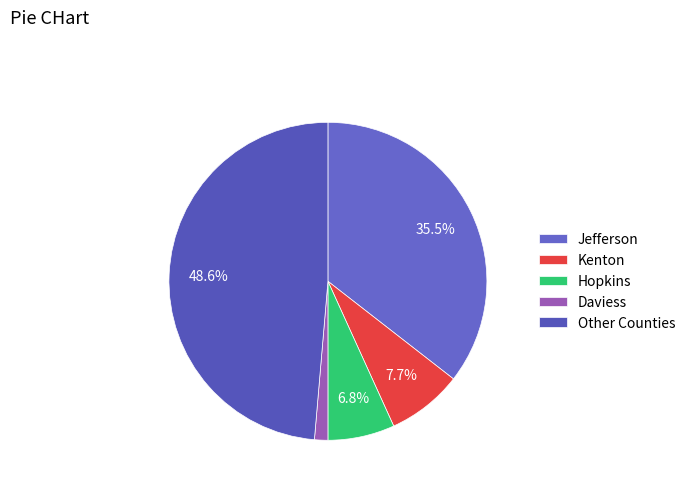

How many segments does this pie chart have?

5